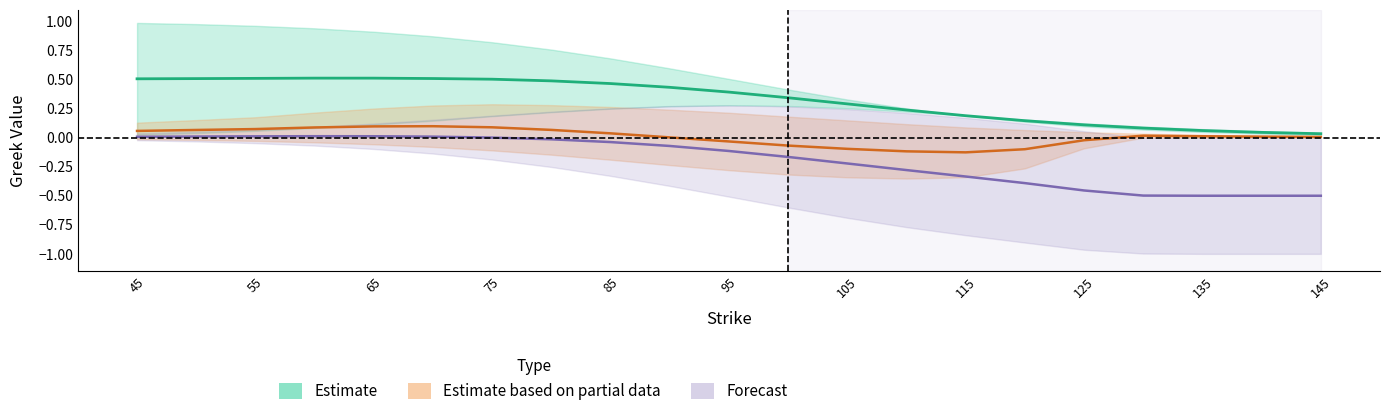

True or false: delta_p and delta_c cross at least once.

False